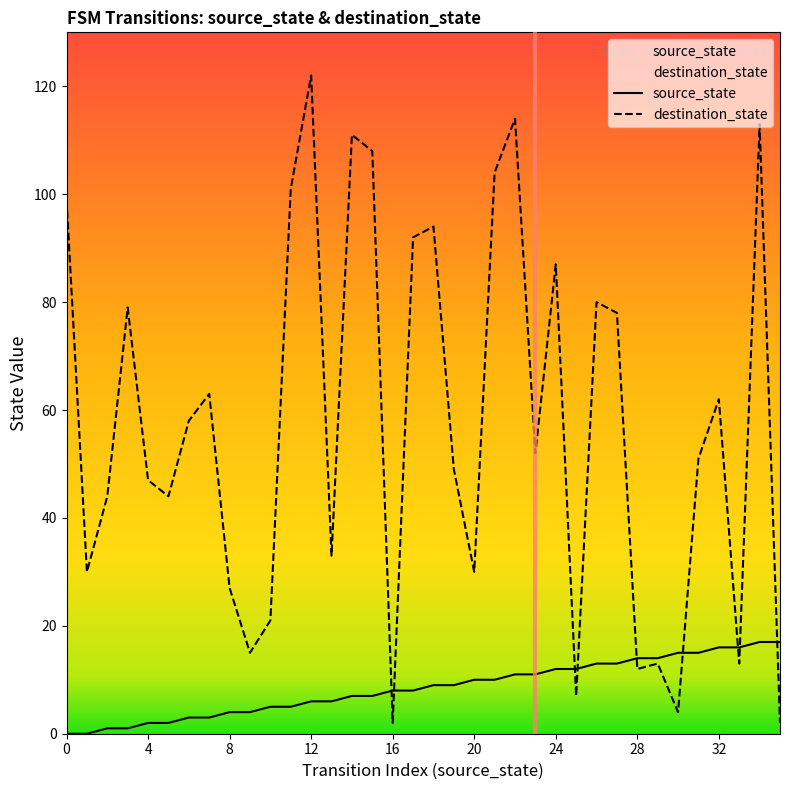

True or false: destination_state and source_state cross at least once.

True